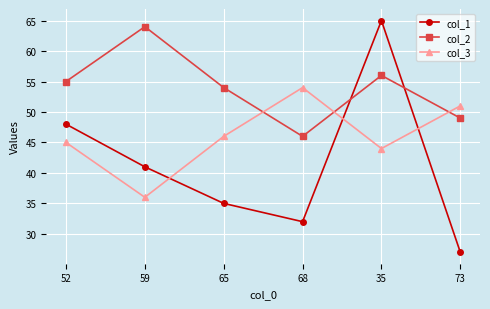

What is the spread (max minus min) of values at 68?

22